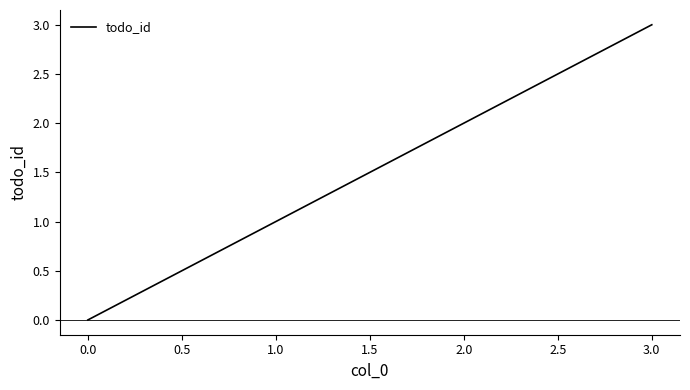

True or false: the data shows 2 at 2.0.

True